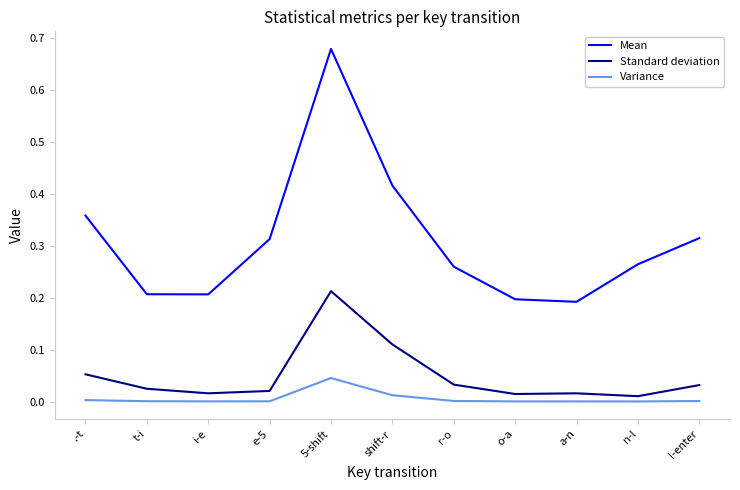

Which series has the largest range (max minus min)?

Mean